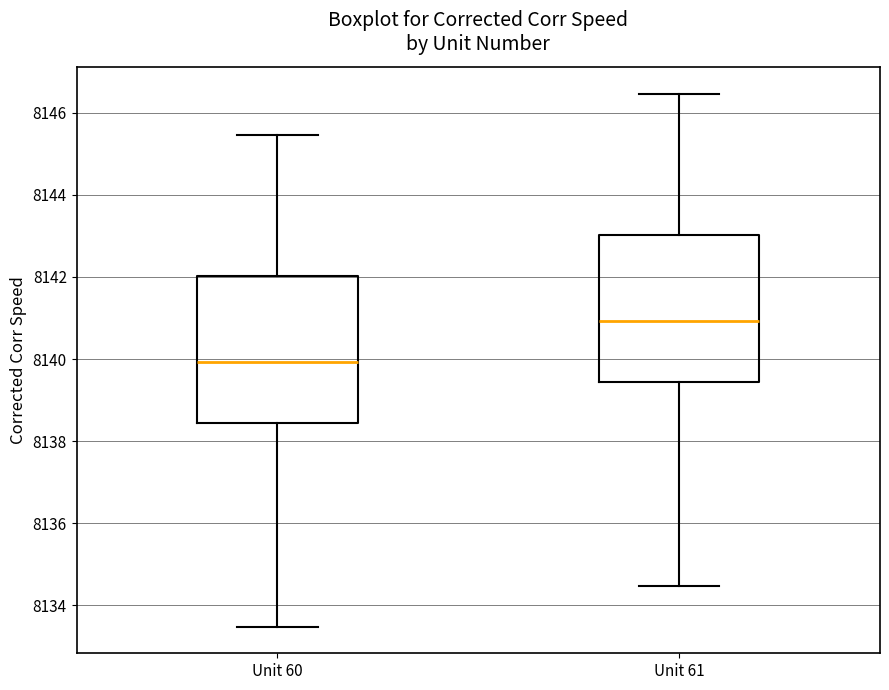

Reading left to right, read every box against the y-axis: the position of its median line, the range the box covers, and the ends of its whiskers. The values are not printed on the chart, so give them approximately, as read against the axis.

Unit 60: median 8140.0, box 8138.4 to 8142.0, whiskers 8133.4 to 8145.4
Unit 61: median 8141.0, box 8139.4 to 8143.0, whiskers 8134.4 to 8146.4